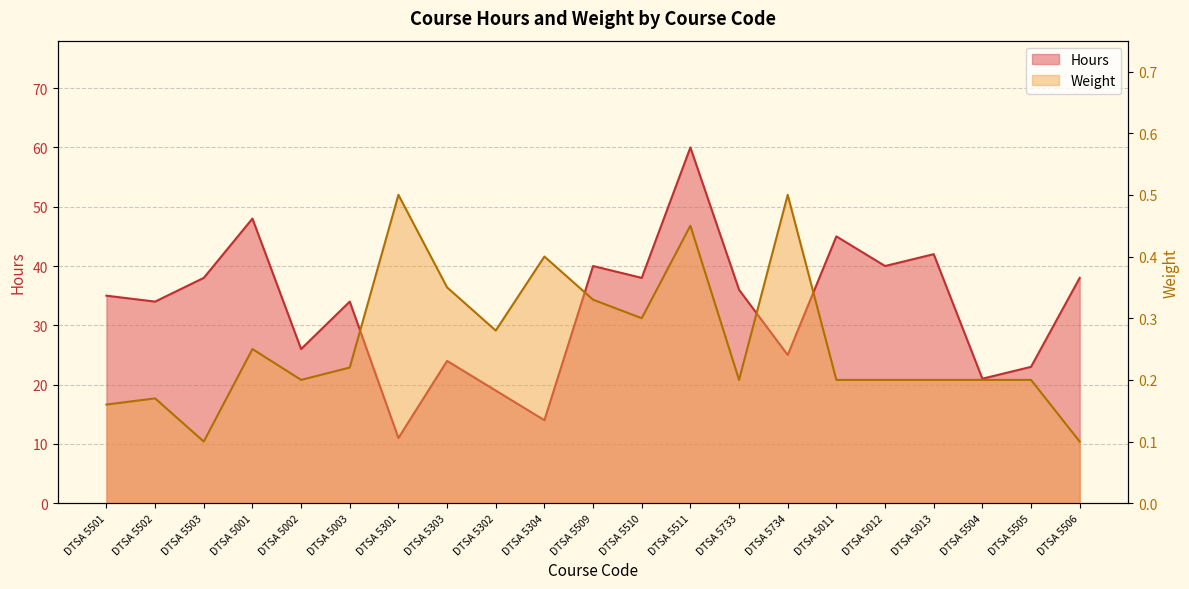

Is the value of Hours at DTSA 5013 greater than the value of Weight at DTSA 5505?

Yes